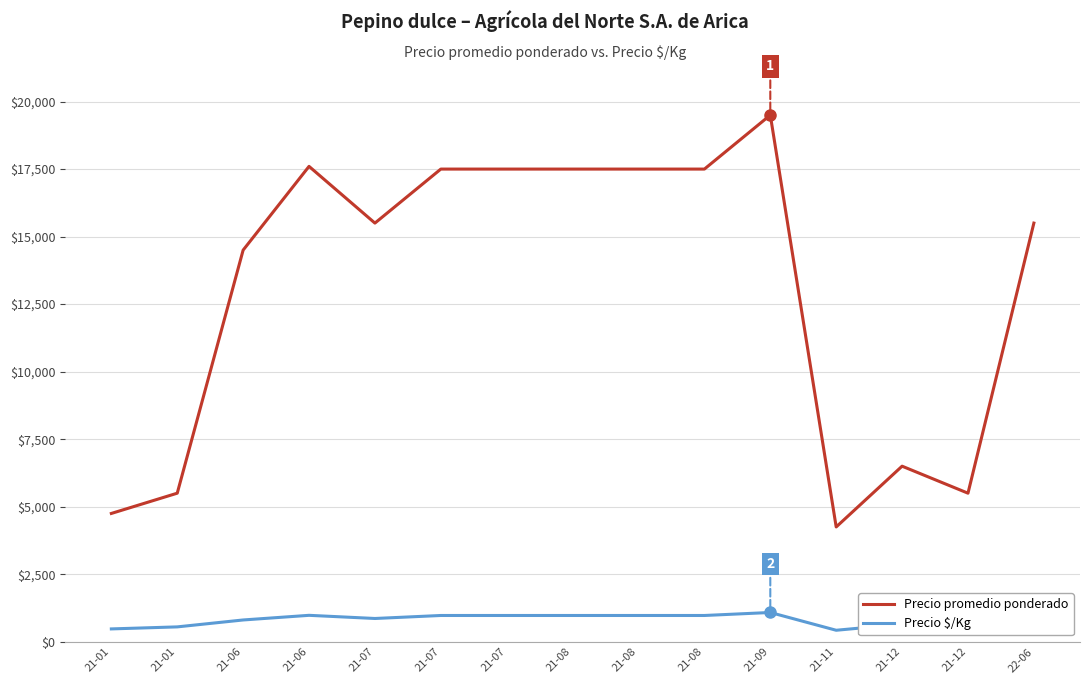

Reading left to right, list all the values displayed in this chart.

Precio promedio ponderado: 4750	5500	14500	17600	15500	17500	17500	17500	17500	17500	19500	4250	6500	5500	15500
Precio $/Kg: 475	550	806	978	861	972	972	972	972	972	1083	425	650	550	861